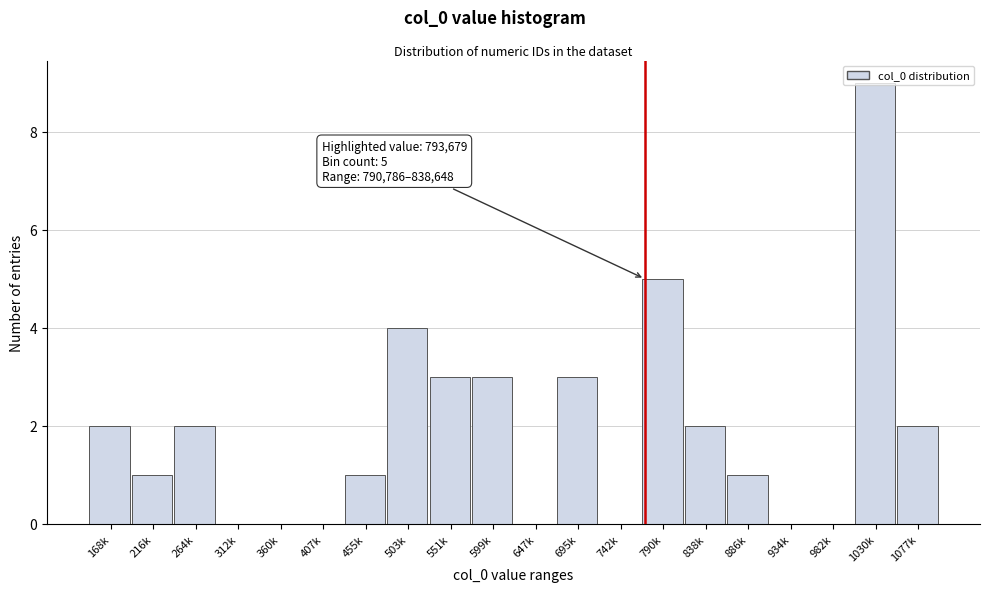

Which category has the highest value across all series?

1030k